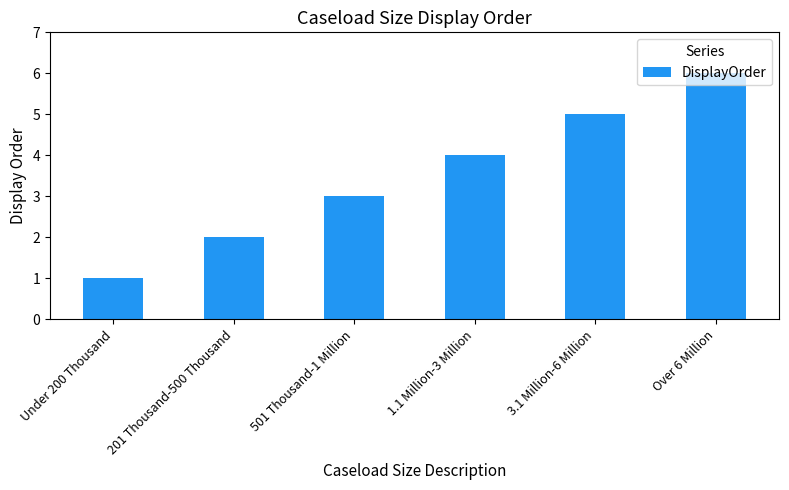

What is the difference between the maximum and second lowest values?

4